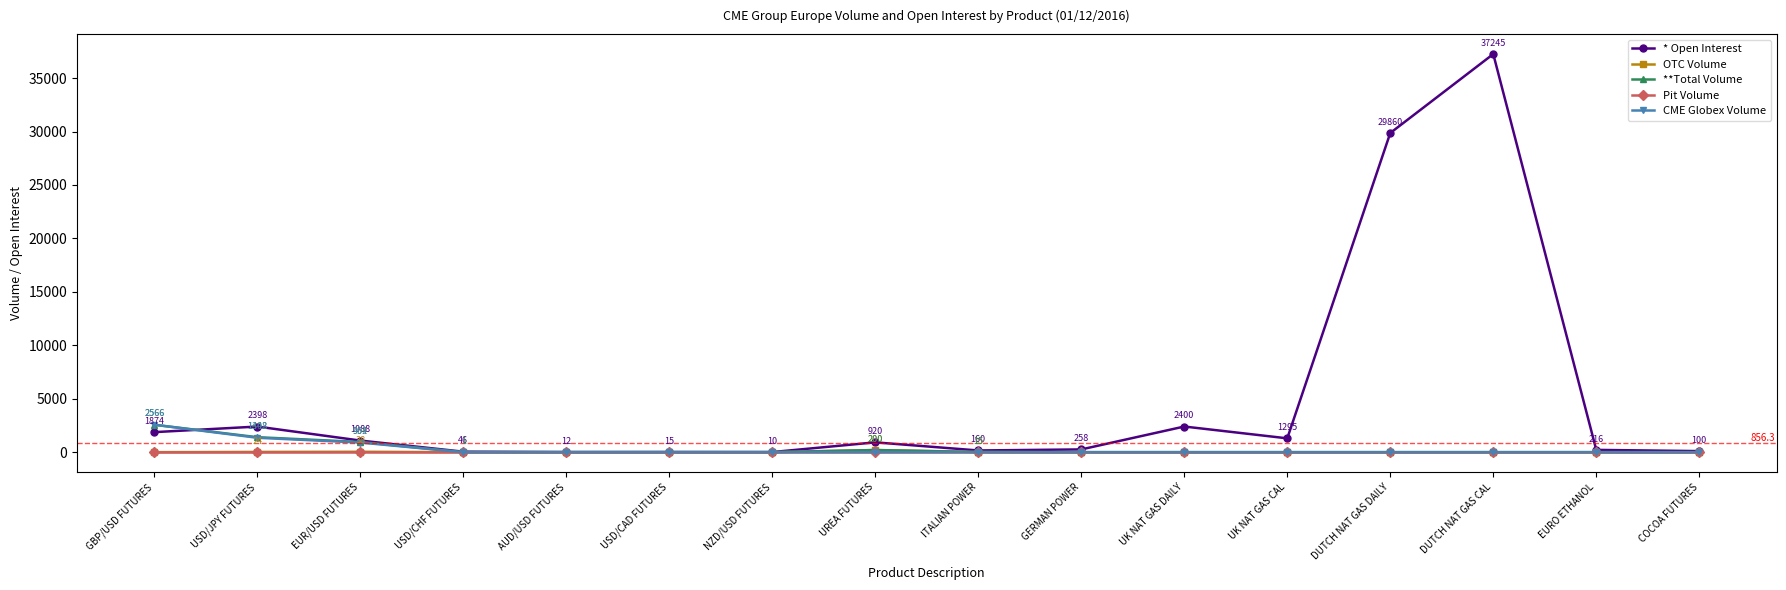

What is the greatest value displayed?

37245